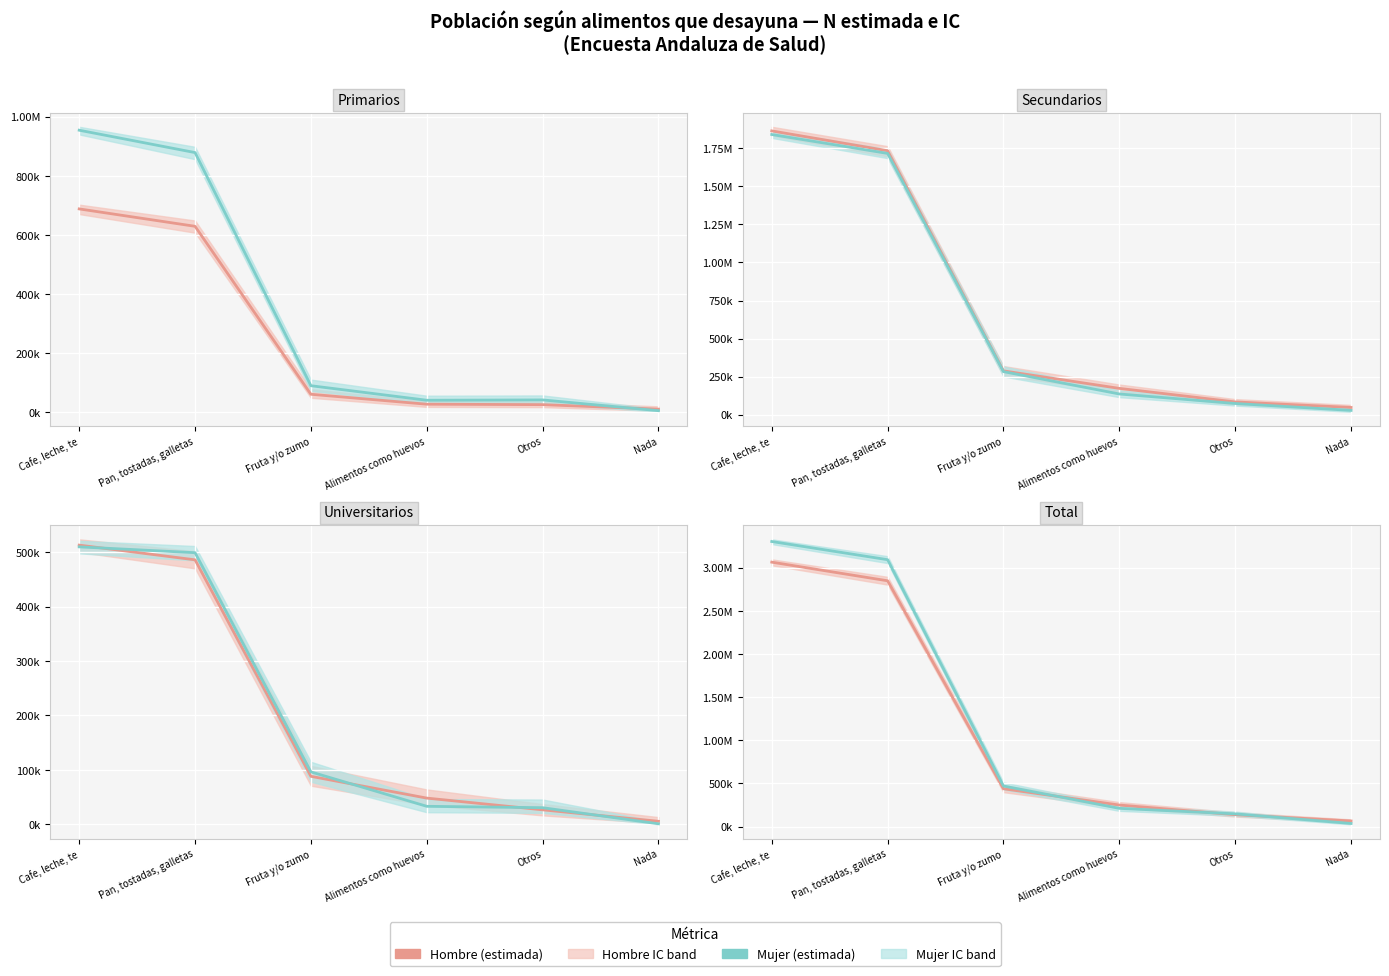

At which category is the sum across all series the highest?

Cafe, leche, te